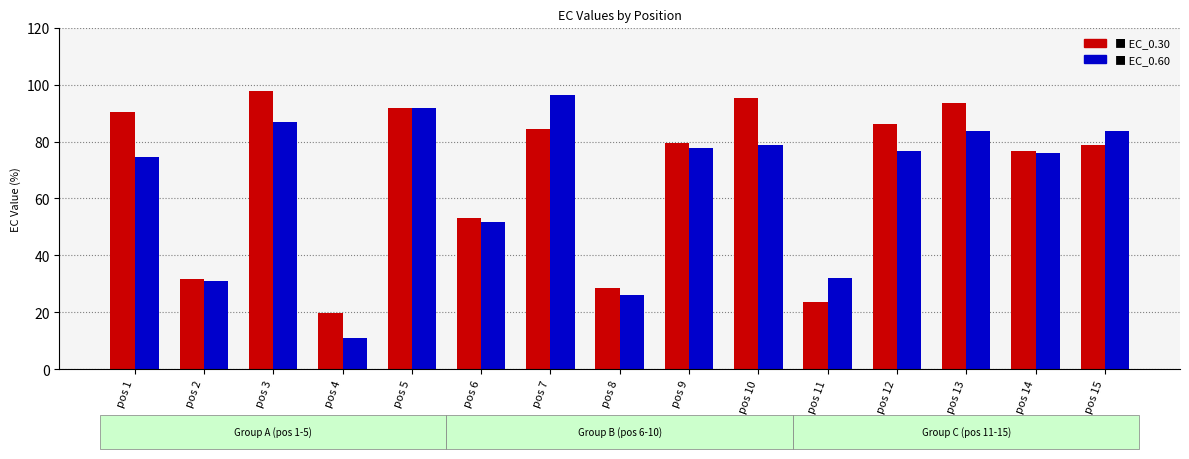

What is the total value across all series at pos 8?

54.9